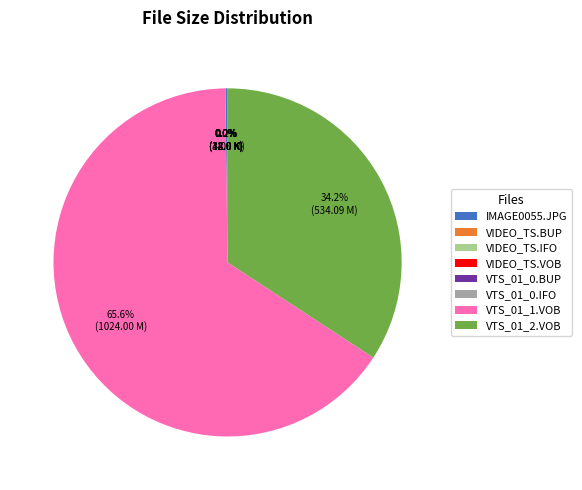

Which slice is the largest?

VTS_01_1.VOB